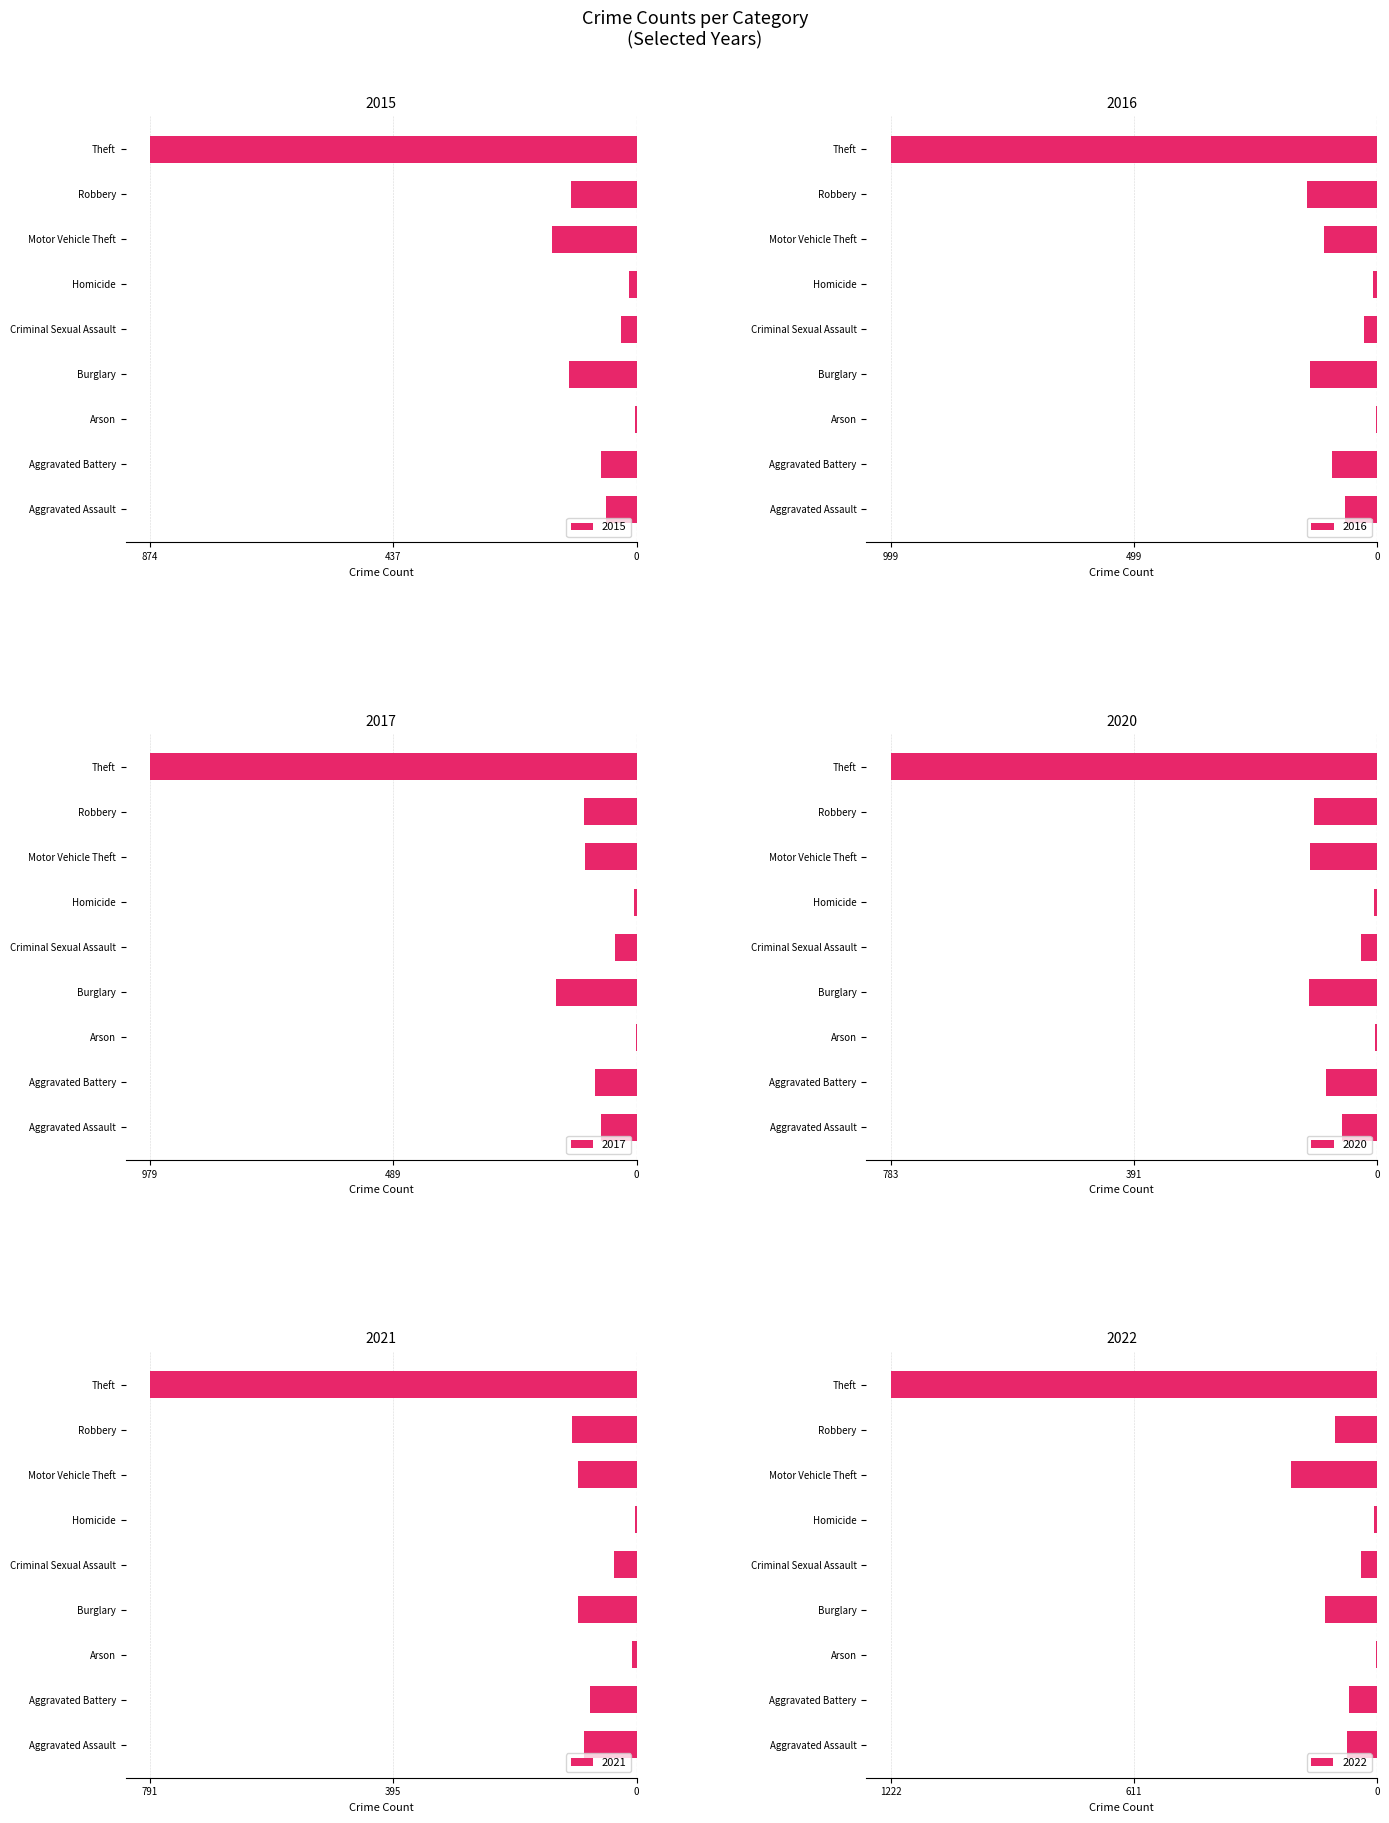

What is the label of the 4th bar from the right?

Homicide